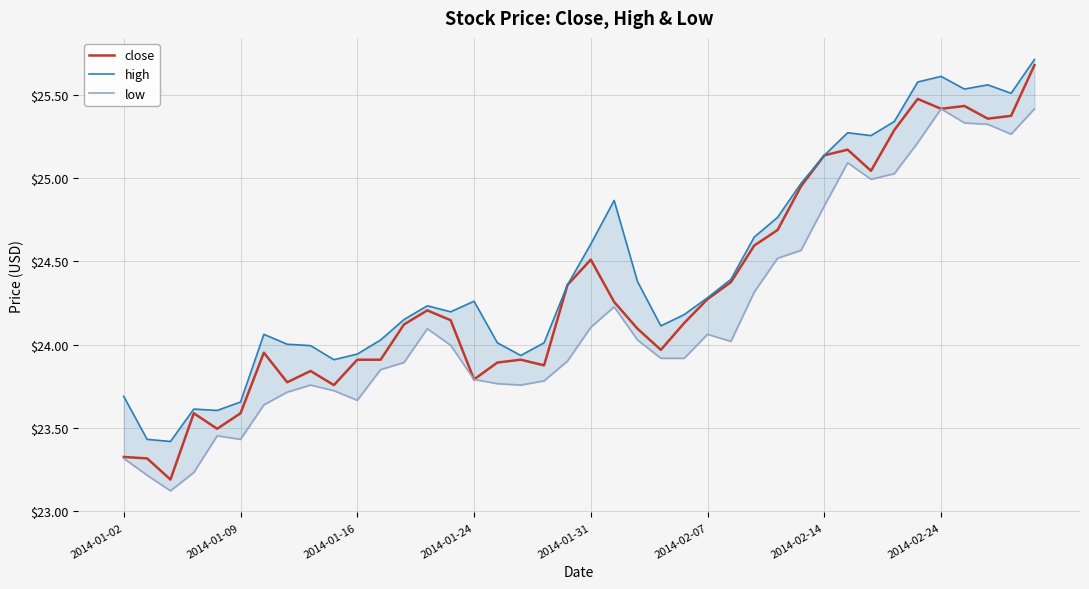

Read the high value at 12.

24.2